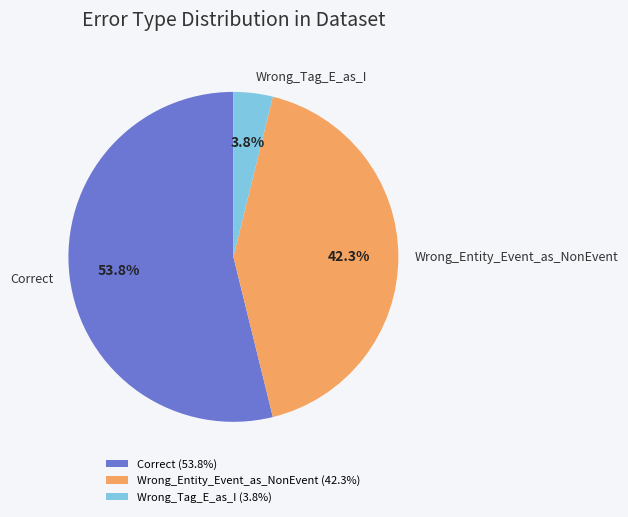

What is the majority slice?

Correct